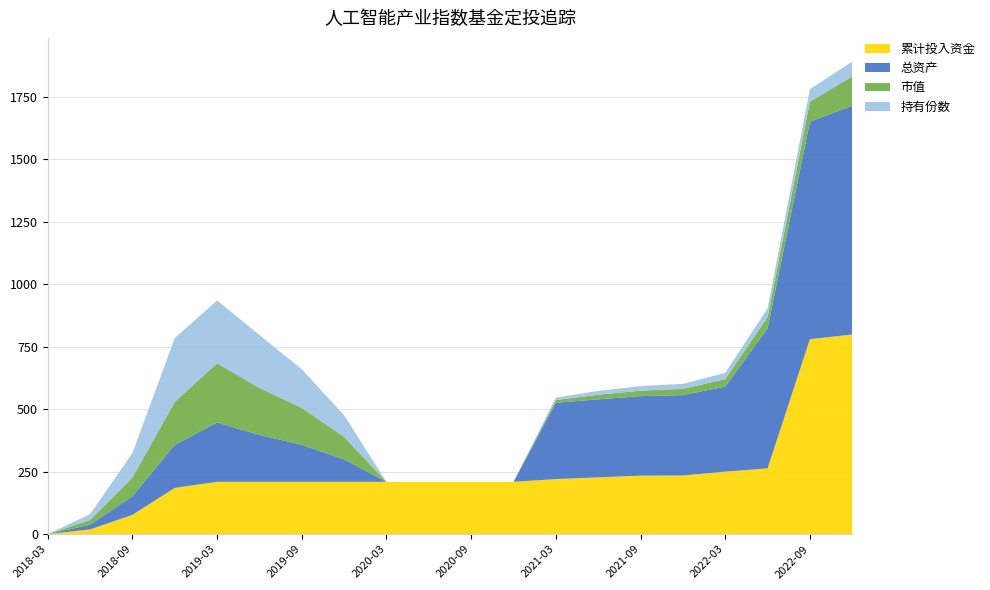

Reading left to right, transcribe all the data shown in this chart.

累计投入资金: 0.0	19.0	77.0	185.0	209.2	209.2	209.2	209.2	209.2	209.2	209.2	209.2	220.3	227.2	234.0	234.6	250.0	263.0	780.0	798.6
总资产: 0.0	18.8	74.7	172.0	237.3	187.8	148.0	90.0	0.0	0.0	0.0	0.0	305.1	312.0	318.0	321.7	340.0	560.0	870.0	915.3
市值: 0.0	18.8	74.7	172.0	237.3	187.8	148.0	90.0	0.0	0.0	0.0	0.0	11.1	18.3	22.0	25.0	30.0	45.0	80.0	116.7
持有份数: 0.0	23.2	97.3	255.1	250.9	211.7	154.4	86.5	0.0	0.0	0.0	0.0	9.6	15.5	18.0	20.0	25.0	35.0	50.0	60.0